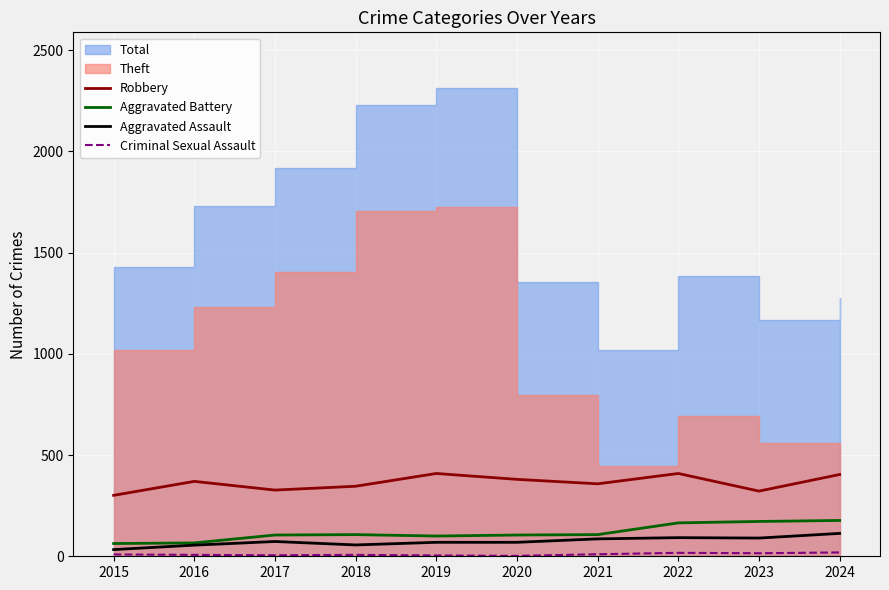

Reading left to right, what are all the values shown in this chart?

Robbery: 2015=301	2016=370	2017=327	2018=346	2019=409	2020=380	2021=358	2022=409	2023=322	2024=404
Aggravated Battery: 2015=63	2016=66	2017=105	2018=107	2019=100	2020=105	2021=107	2022=165	2023=172	2024=177
Aggravated Assault: 2015=33	2016=55	2017=73	2018=56	2019=69	2020=69	2021=86	2022=92	2023=90	2024=113
Criminal Sexual Assault: 2015=9	2016=7	2017=5	2018=7	2019=4	2020=2	2021=10	2022=17	2023=15	2024=19